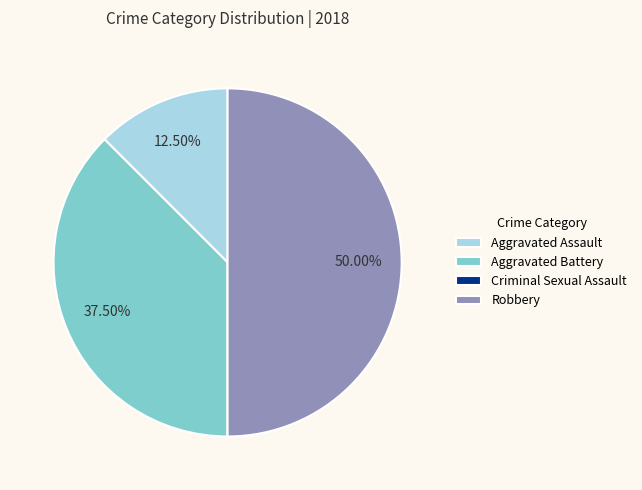

Which has a higher value, Aggravated Battery or Robbery?

Robbery